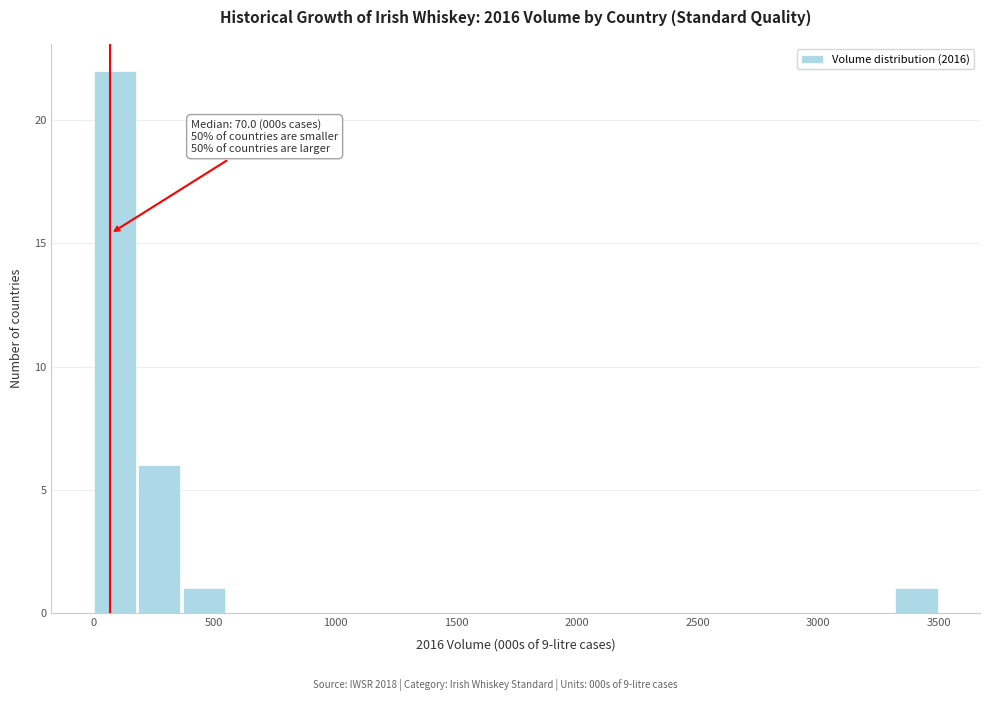

Read against the x-axis, roughly where is the centre of the tallest bar?

100